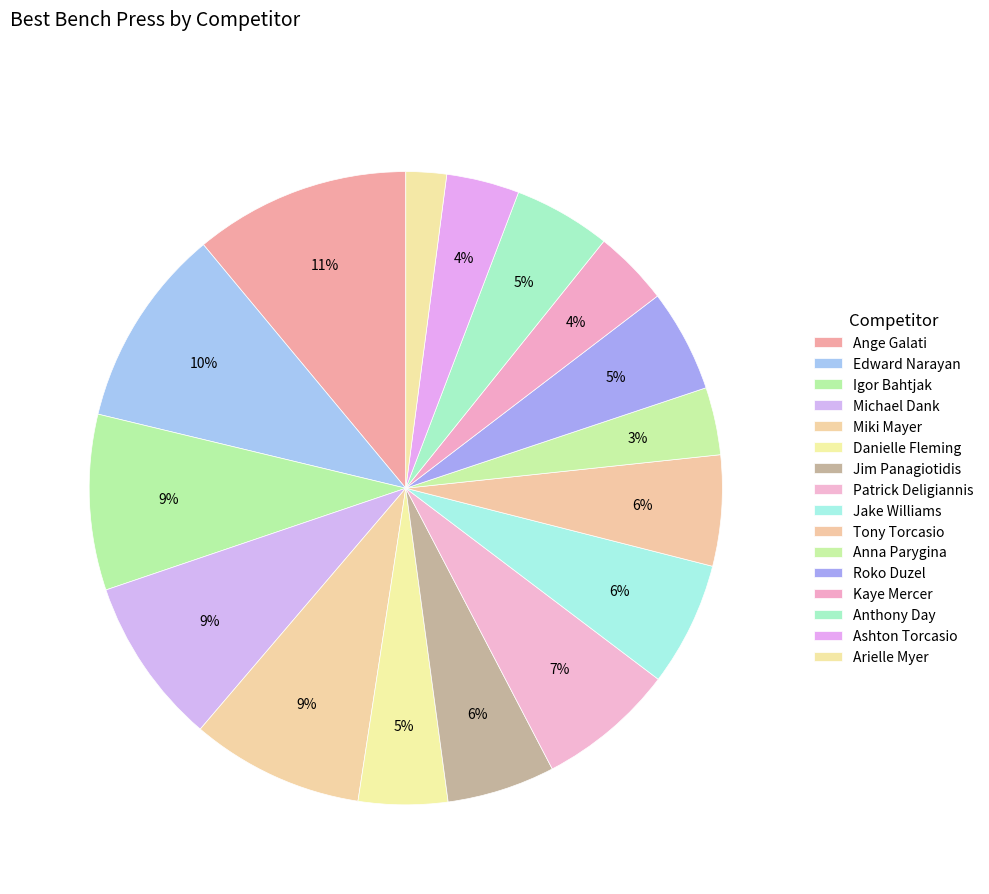

How many segments does this pie chart have?

16